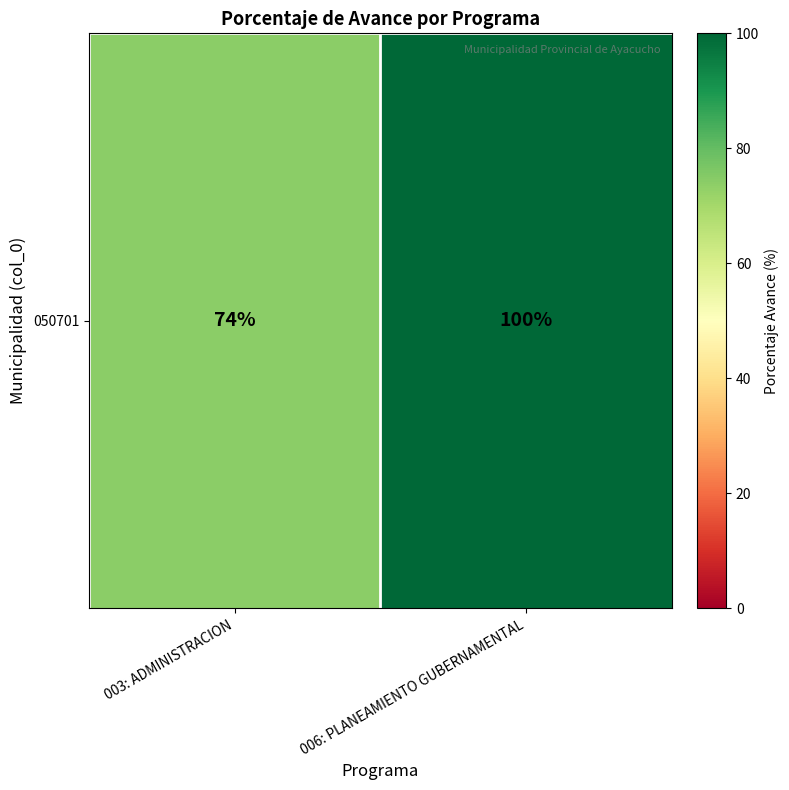

How many data points does each series have?

2